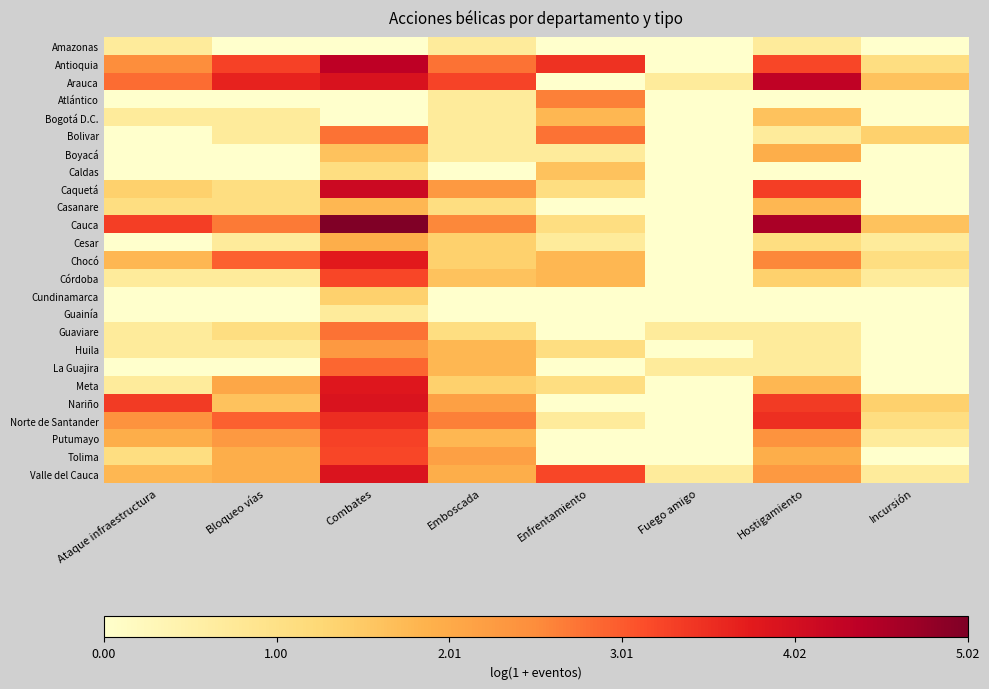

Reading left to right, extract all data points from this chart.

Amazonas: Ataque infraestructura=0.7	Bloqueo vías=0.0	Combates=0.0	Emboscada=0.7	Enfrentamiento=0.0	Fuego amigo=0.0	Hostigamiento=0.7	Incursión=0.0
Antioquia: Ataque infraestructura=2.5	Bloqueo vías=3.3	Combates=4.4	Emboscada=2.8	Enfrentamiento=3.5	Fuego amigo=0.0	Hostigamiento=3.2	Incursión=1.1
Arauca: Ataque infraestructura=2.8	Bloqueo vías=3.7	Combates=3.9	Emboscada=3.3	Enfrentamiento=0.0	Fuego amigo=0.7	Hostigamiento=4.3	Incursión=1.6
Atlántico: Ataque infraestructura=0.0	Bloqueo vías=0.0	Combates=0.0	Emboscada=0.7	Enfrentamiento=2.6	Fuego amigo=0.0	Hostigamiento=0.0	Incursión=0.0
Bogotá D.C.: Ataque infraestructura=0.7	Bloqueo vías=0.7	Combates=0.0	Emboscada=0.7	Enfrentamiento=1.8	Fuego amigo=0.0	Hostigamiento=1.6	Incursión=0.0
Bolivar: Ataque infraestructura=0.0	Bloqueo vías=0.7	Combates=2.8	Emboscada=0.7	Enfrentamiento=2.8	Fuego amigo=0.0	Hostigamiento=0.7	Incursión=1.4
Boyacá: Ataque infraestructura=0.0	Bloqueo vías=0.0	Combates=1.6	Emboscada=0.7	Enfrentamiento=0.7	Fuego amigo=0.0	Hostigamiento=1.9	Incursión=0.0
Caldas: Ataque infraestructura=0.0	Bloqueo vías=0.0	Combates=1.1	Emboscada=0.0	Enfrentamiento=1.6	Fuego amigo=0.0	Hostigamiento=0.0	Incursión=0.0
Caquetá: Ataque infraestructura=1.4	Bloqueo vías=1.1	Combates=4.2	Emboscada=2.3	Enfrentamiento=1.1	Fuego amigo=0.0	Hostigamiento=3.3	Incursión=0.0
Casanare: Ataque infraestructura=1.1	Bloqueo vías=1.1	Combates=1.8	Emboscada=1.1	Enfrentamiento=0.0	Fuego amigo=0.0	Hostigamiento=1.8	Incursión=0.0
Cauca: Ataque infraestructura=3.3	Bloqueo vías=2.7	Combates=5.0	Emboscada=2.6	Enfrentamiento=1.1	Fuego amigo=0.0	Hostigamiento=4.6	Incursión=1.6
Cesar: Ataque infraestructura=0.0	Bloqueo vías=0.7	Combates=1.9	Emboscada=1.4	Enfrentamiento=0.7	Fuego amigo=0.0	Hostigamiento=1.1	Incursión=0.7
Chocó: Ataque infraestructura=1.8	Bloqueo vías=2.9	Combates=3.8	Emboscada=1.4	Enfrentamiento=1.8	Fuego amigo=0.0	Hostigamiento=2.6	Incursión=1.1
Córdoba: Ataque infraestructura=0.7	Bloqueo vías=0.7	Combates=3.2	Emboscada=1.6	Enfrentamiento=1.8	Fuego amigo=0.0	Hostigamiento=1.4	Incursión=0.7
Cundinamarca: Ataque infraestructura=0.0	Bloqueo vías=0.0	Combates=1.4	Emboscada=0.0	Enfrentamiento=0.0	Fuego amigo=0.0	Hostigamiento=0.0	Incursión=0.0
Guainía: Ataque infraestructura=0.0	Bloqueo vías=0.0	Combates=0.7	Emboscada=0.0	Enfrentamiento=0.0	Fuego amigo=0.0	Hostigamiento=0.0	Incursión=0.0
Guaviare: Ataque infraestructura=0.7	Bloqueo vías=1.1	Combates=2.8	Emboscada=1.1	Enfrentamiento=0.0	Fuego amigo=0.7	Hostigamiento=0.7	Incursión=0.0
Huila: Ataque infraestructura=0.7	Bloqueo vías=0.7	Combates=2.3	Emboscada=1.8	Enfrentamiento=1.1	Fuego amigo=0.0	Hostigamiento=0.7	Incursión=0.0
La Guajira: Ataque infraestructura=0.0	Bloqueo vías=0.0	Combates=2.9	Emboscada=1.8	Enfrentamiento=0.0	Fuego amigo=0.7	Hostigamiento=0.7	Incursión=0.0
Meta: Ataque infraestructura=0.7	Bloqueo vías=2.1	Combates=3.8	Emboscada=1.4	Enfrentamiento=1.1	Fuego amigo=0.0	Hostigamiento=1.8	Incursión=0.0
Nariño: Ataque infraestructura=3.4	Bloqueo vías=1.6	Combates=3.9	Emboscada=2.2	Enfrentamiento=0.0	Fuego amigo=0.0	Hostigamiento=3.4	Incursión=1.4
Norte de Santander: Ataque infraestructura=2.4	Bloqueo vías=2.9	Combates=3.5	Emboscada=2.6	Enfrentamiento=0.7	Fuego amigo=0.0	Hostigamiento=3.5	Incursión=1.1
Putumayo: Ataque infraestructura=1.9	Bloqueo vías=2.3	Combates=3.3	Emboscada=1.8	Enfrentamiento=0.0	Fuego amigo=0.0	Hostigamiento=2.4	Incursión=0.7
Tolima: Ataque infraestructura=1.1	Bloqueo vías=1.9	Combates=3.2	Emboscada=2.2	Enfrentamiento=0.0	Fuego amigo=0.0	Hostigamiento=1.9	Incursión=0.0
Valle del Cauca: Ataque infraestructura=1.8	Bloqueo vías=1.9	Combates=3.9	Emboscada=1.9	Enfrentamiento=3.2	Fuego amigo=0.7	Hostigamiento=2.3	Incursión=0.7